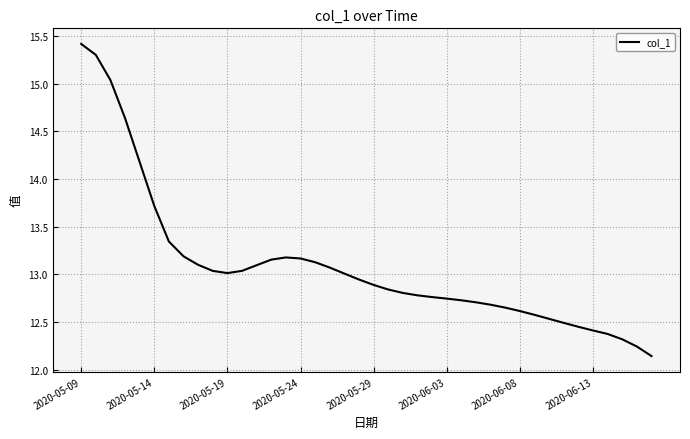

What is the difference between the maximum and minimum values?

3.3